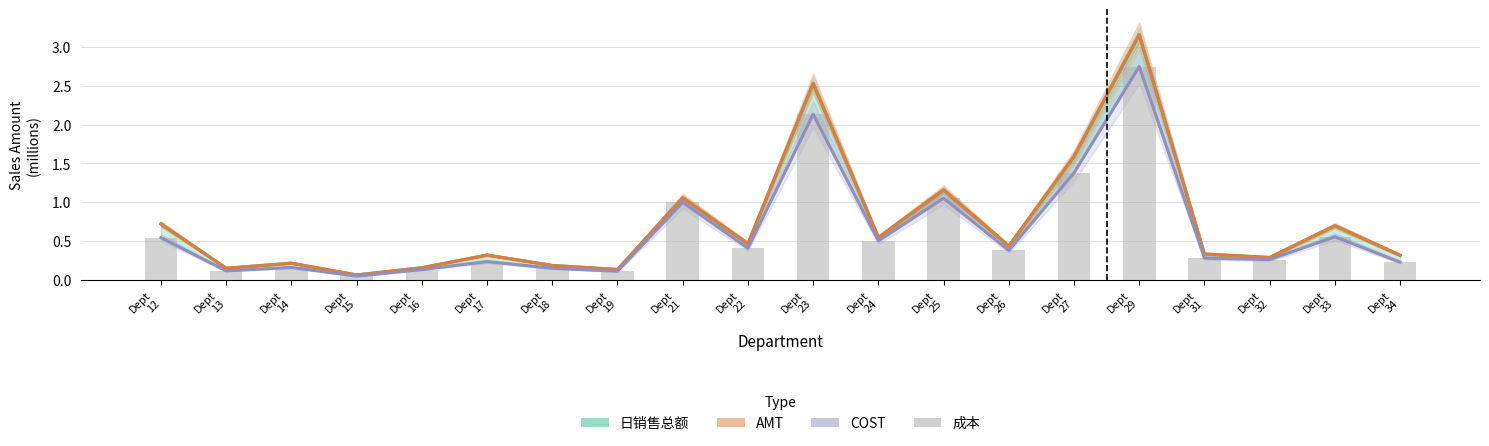

What is the value of the 日销售总额 bar at the 18th from the left?

0.3